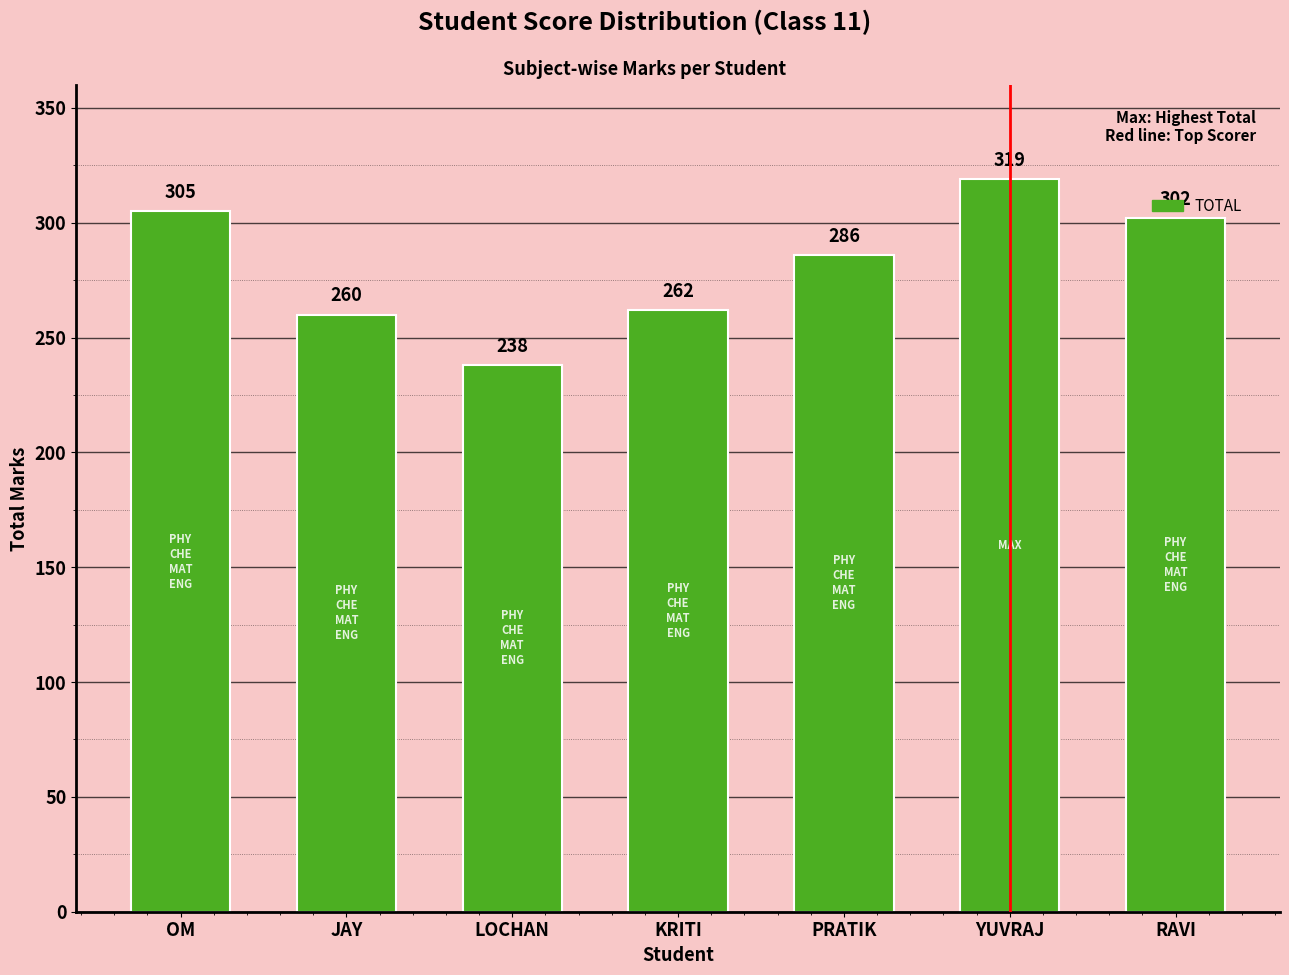

List the labels in order of value, smallest first.

LOCHAN, JAY, KRITI, PRATIK, RAVI, OM, YUVRAJ